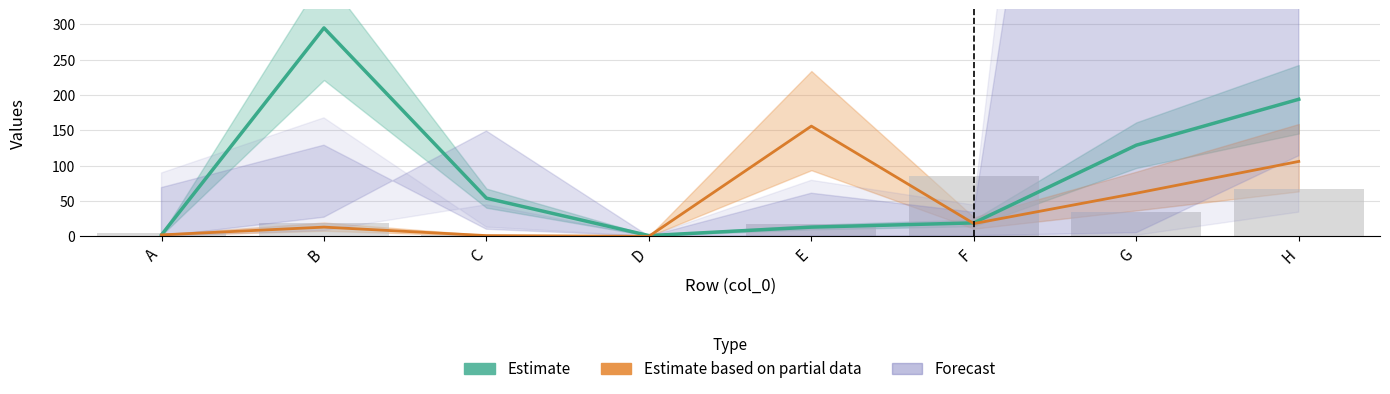

What is the difference between the maximum and minimum values in the Forecast series?

1006.0